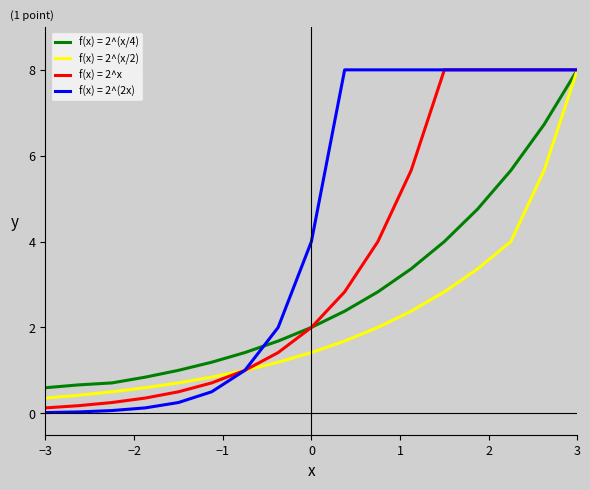

Which series has the widest spread of values?

f(x) = 2^(2x)